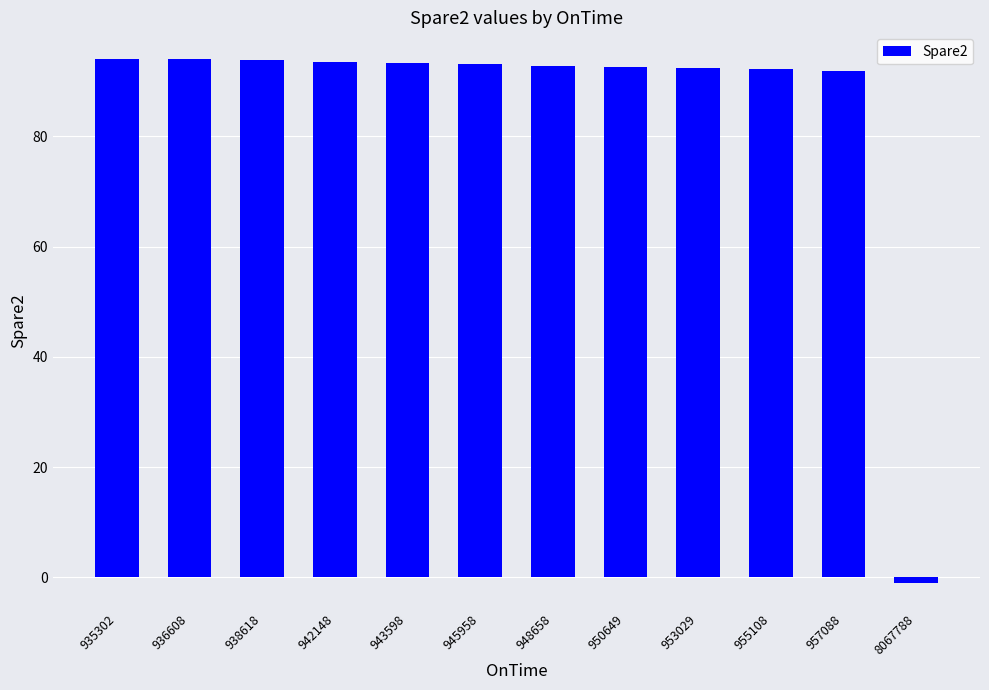

What is the difference between the maximum and minimum values?

95.1